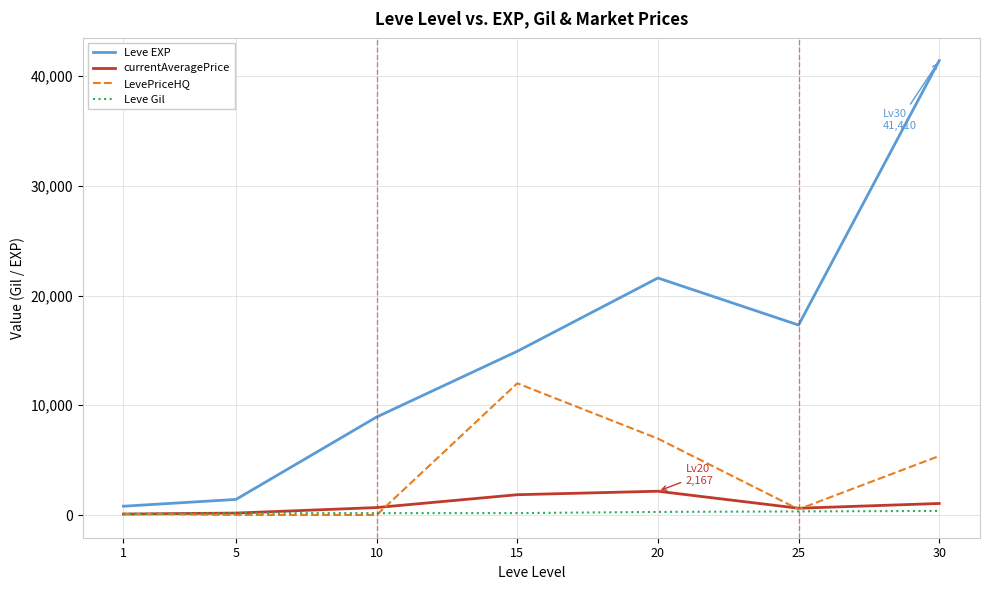

How many interior local peaks does the currentAveragePrice series have?

1